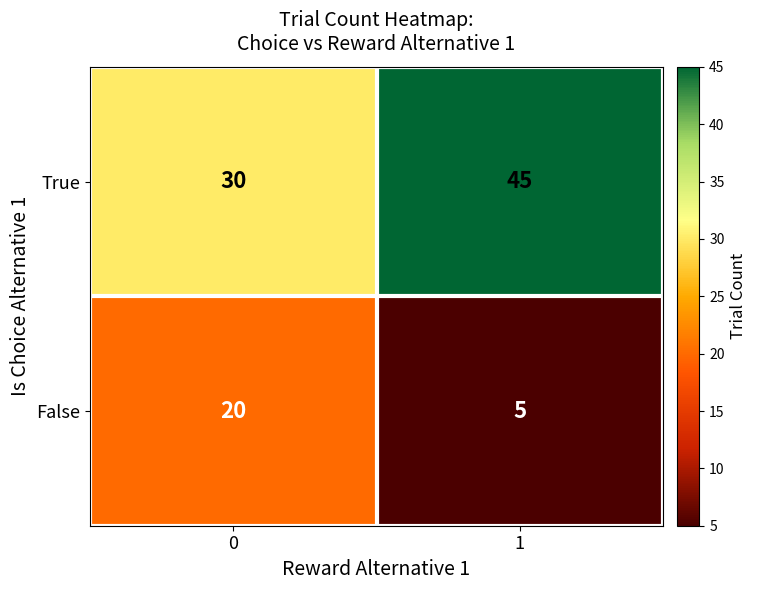

What is the difference between the True values at 1 and 0?

15